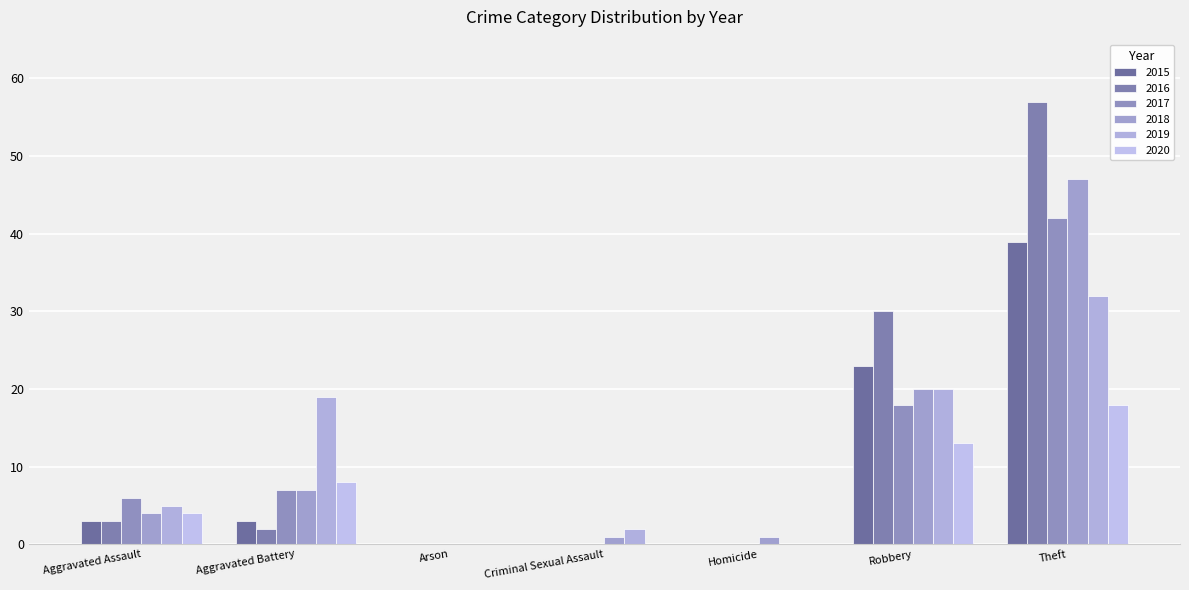

At Criminal Sexual Assault, list the series in order from smallest to largest.

2015, 2016, 2017, 2020, 2018, 2019